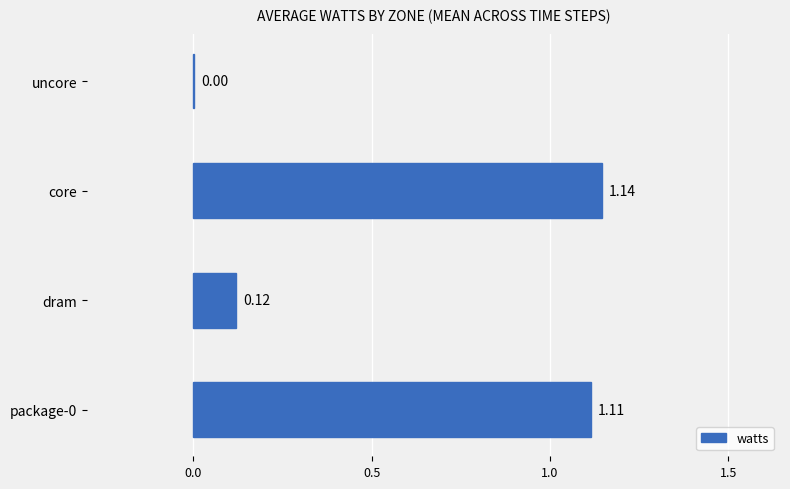

What is the change in value from package-0 to uncore?

-1.1